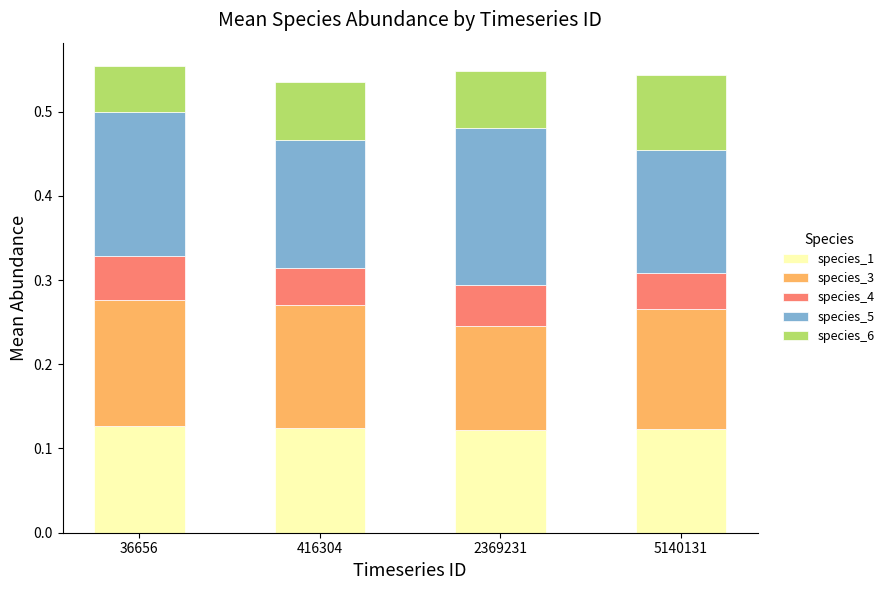

What is the total value across all series at 416304?

0.5